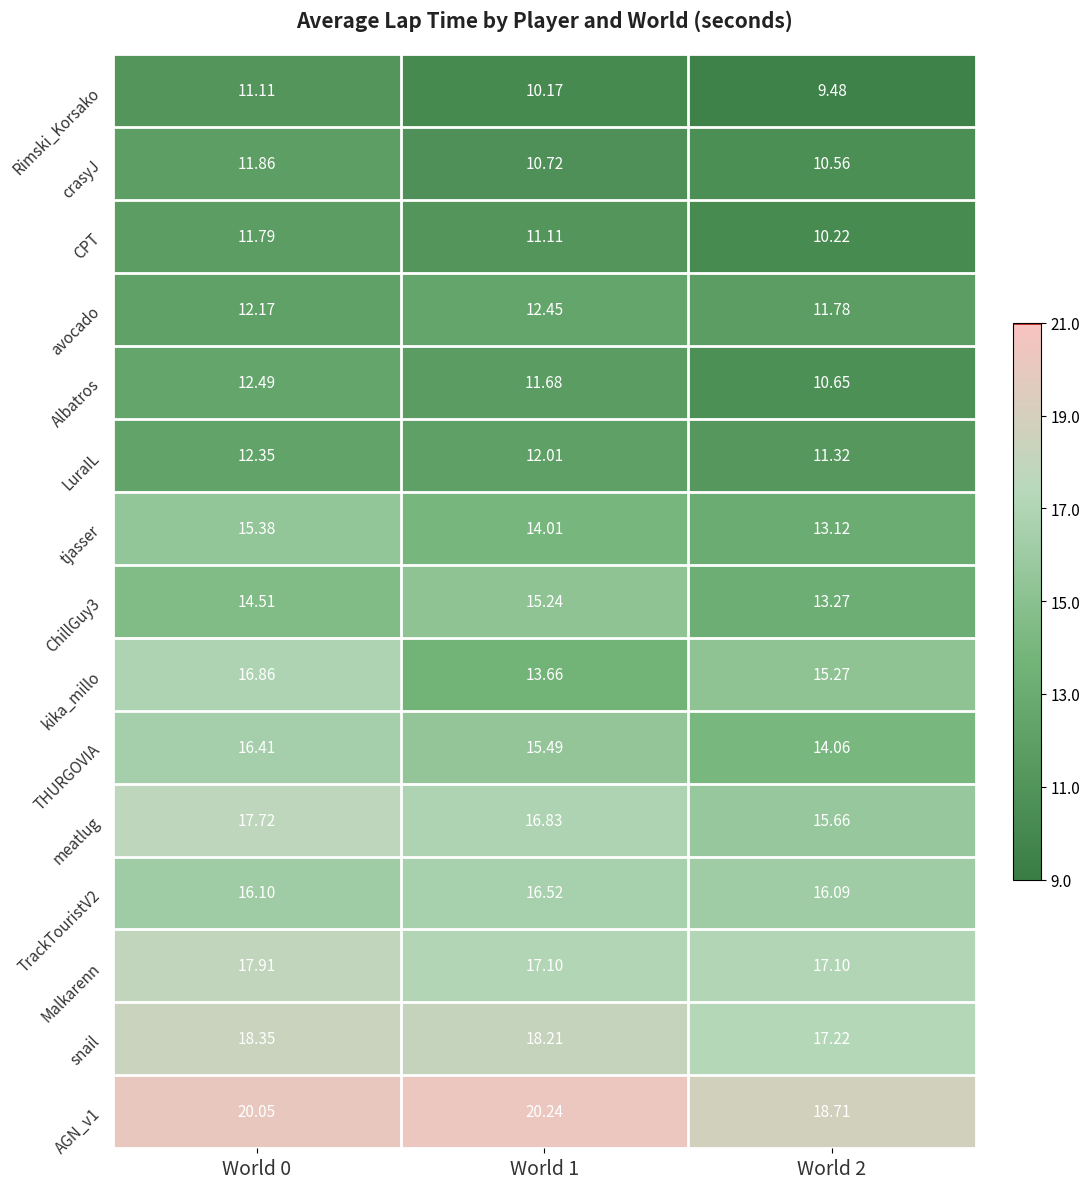

At which category is the sum across all series the highest?

World 0